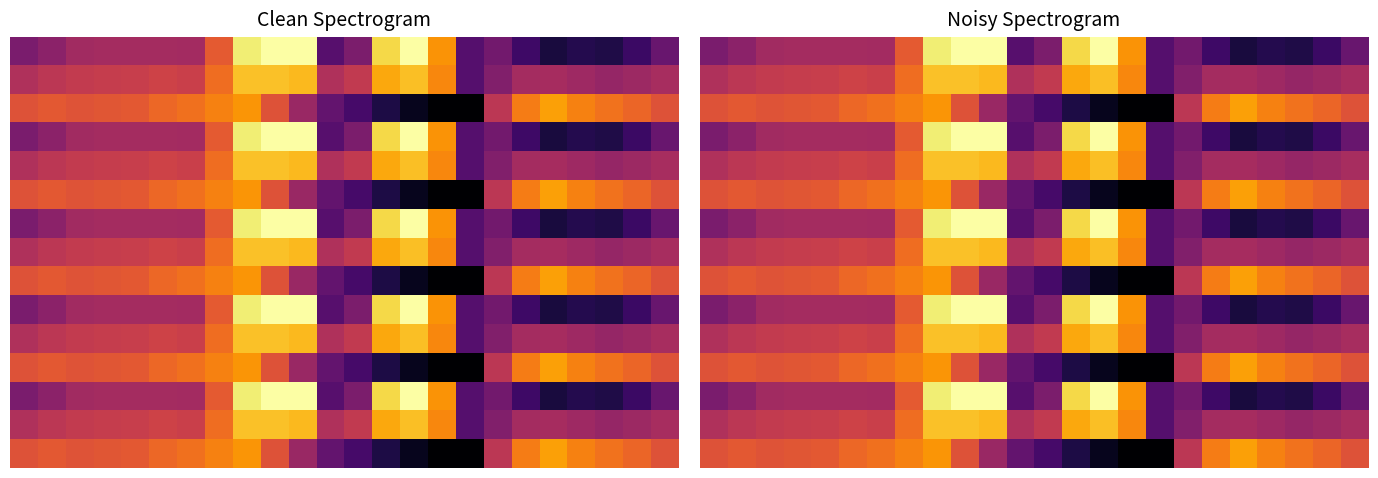

At which category is the sum across all series the highest?

8